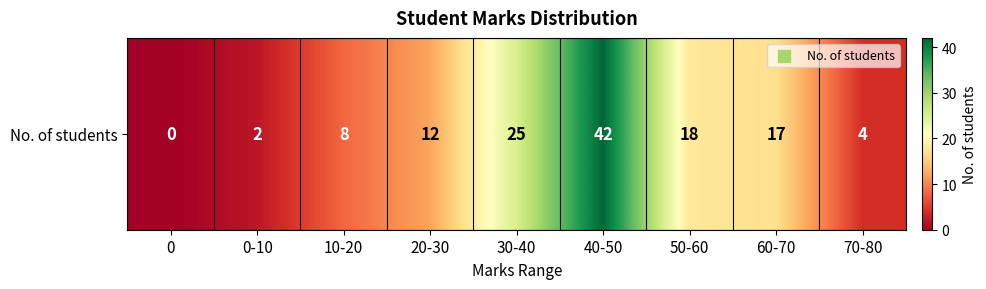

The chart shows a value of 42 at 40-50. True or false?

True